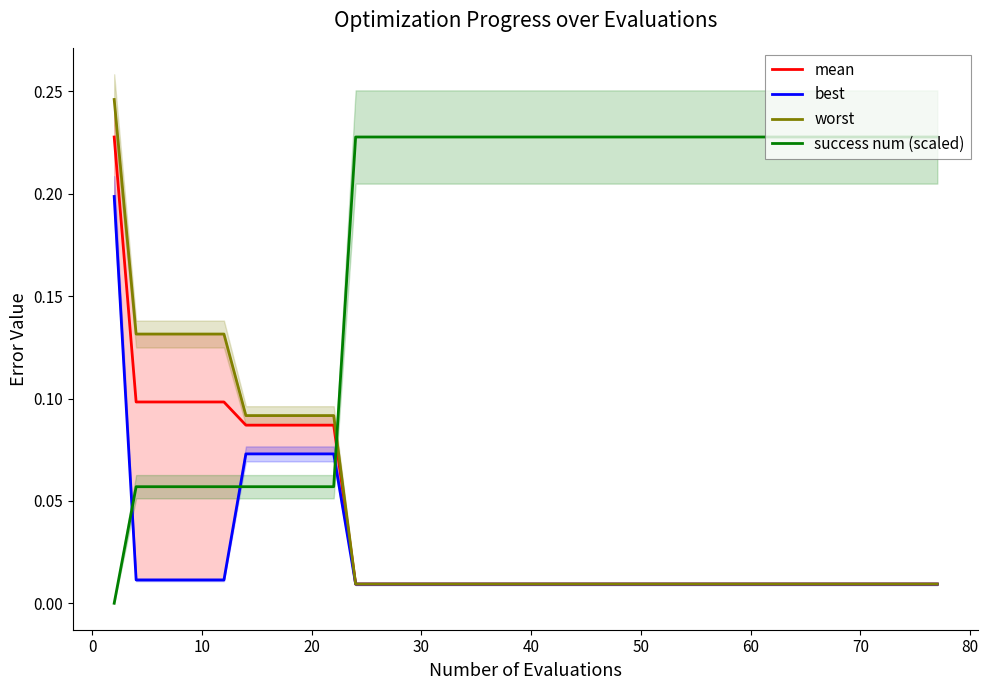

Which series has the largest total across all categories?

success num (scaled)